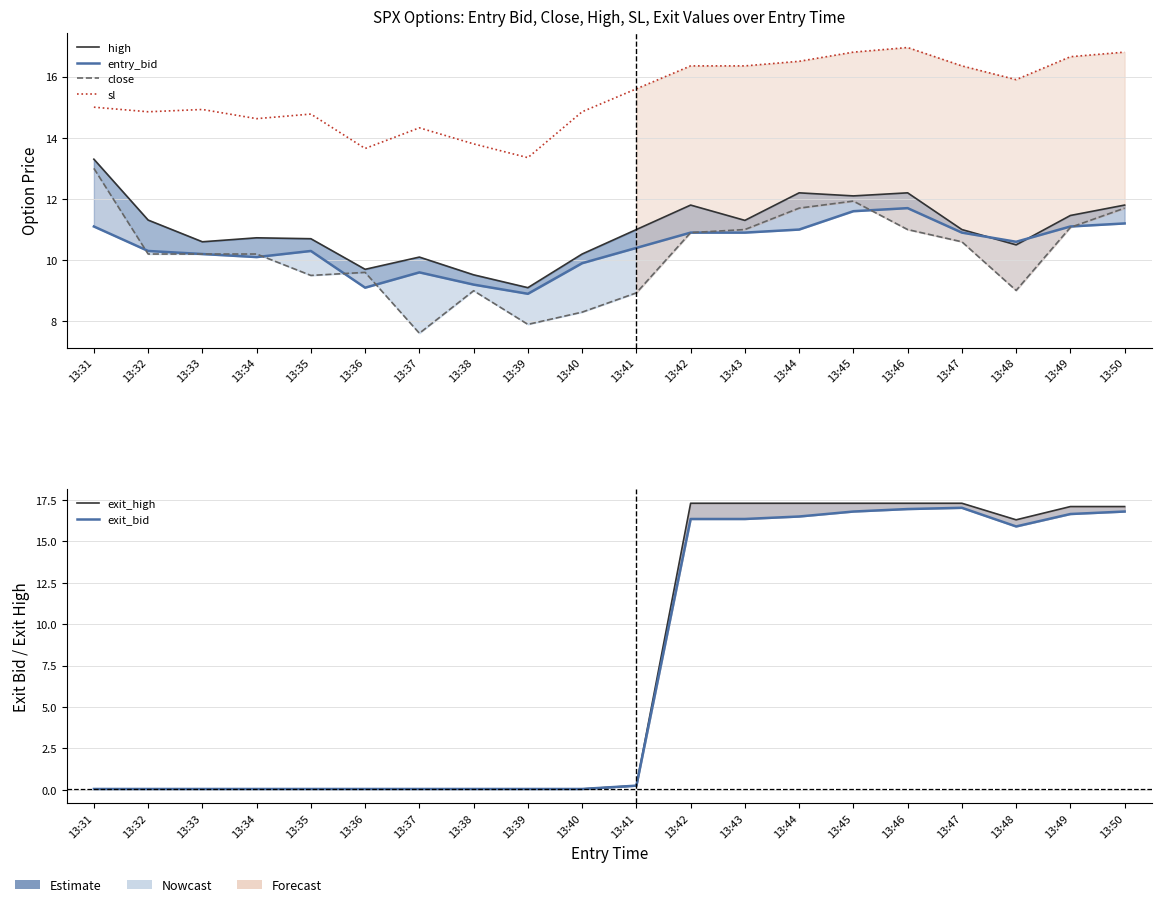

What is the difference between the highest and lowest values at 13:42?

6.4